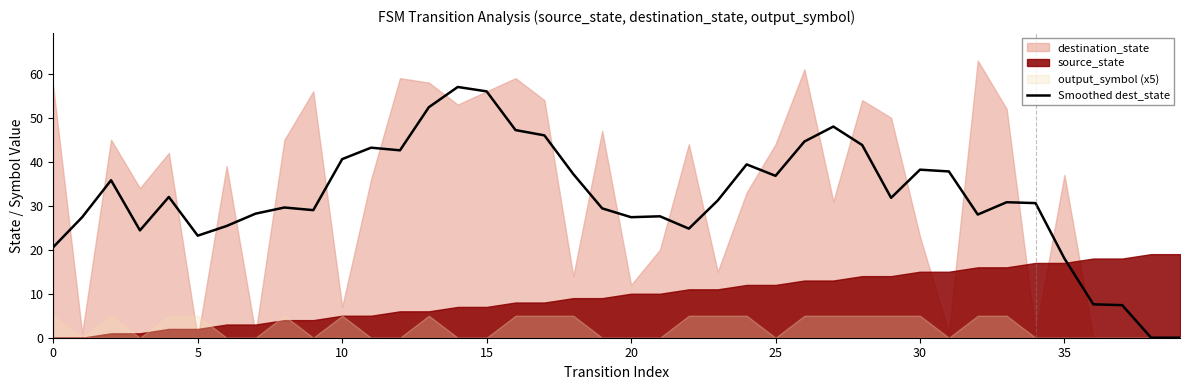

What is the sum of all values?

1281.0